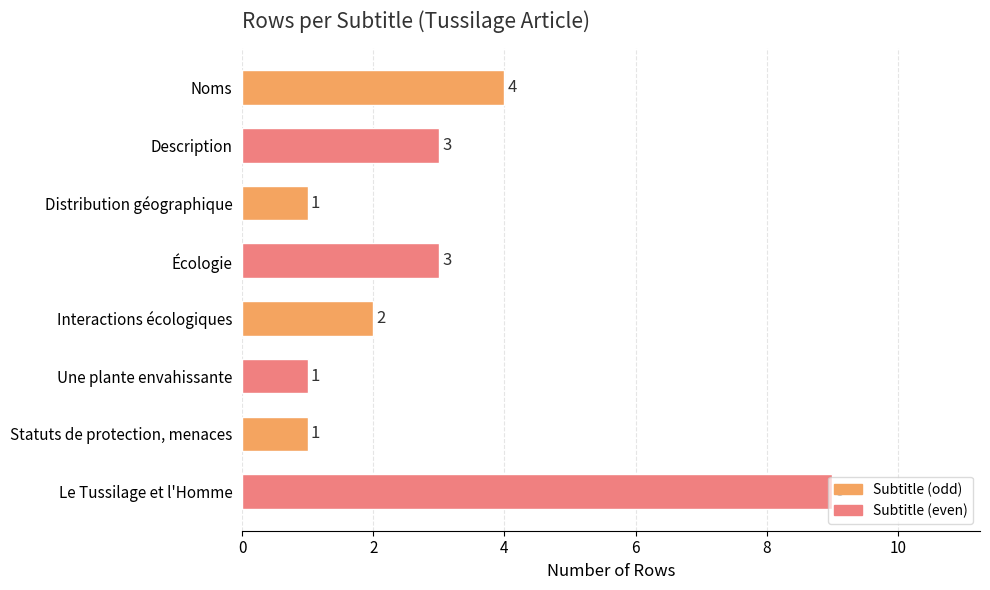

What is the maximum value shown in the chart?

9